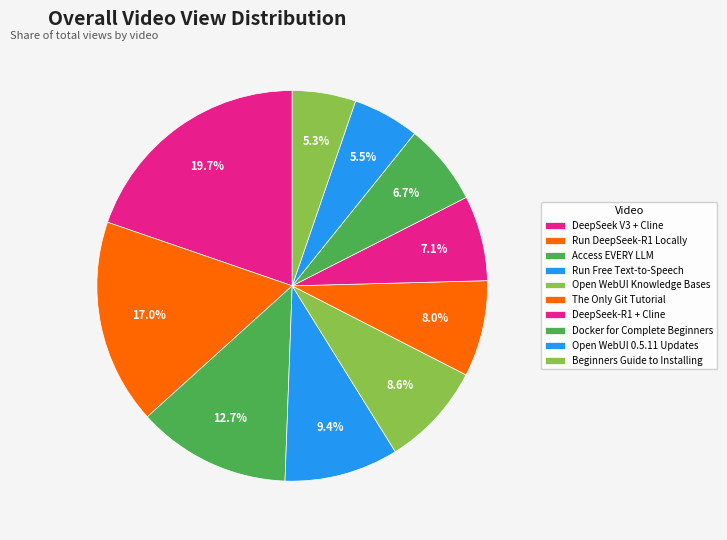

How many slices are in this pie chart?

10